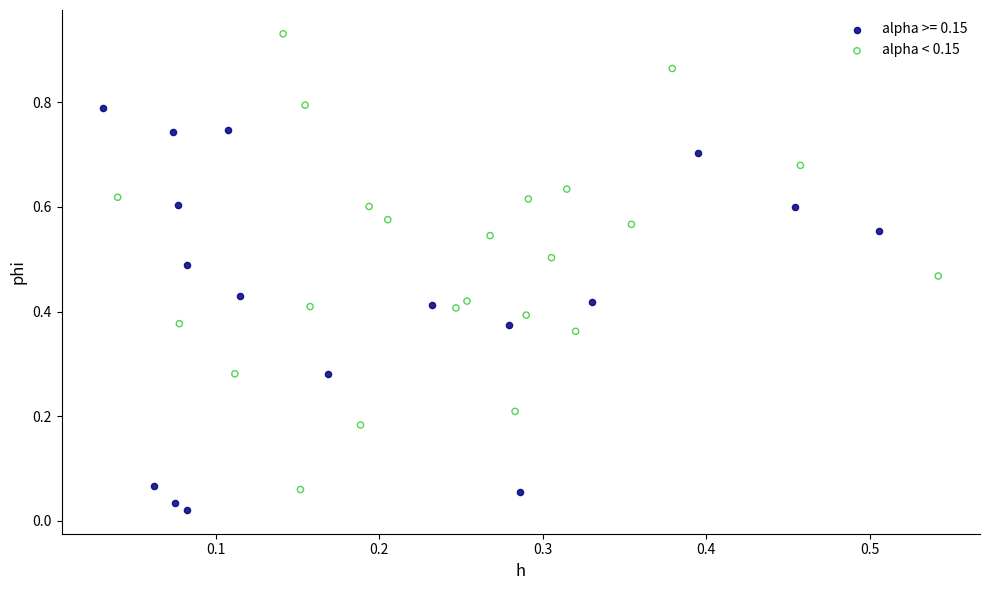

Which series contains the highest Y value?

alpha < 0.15